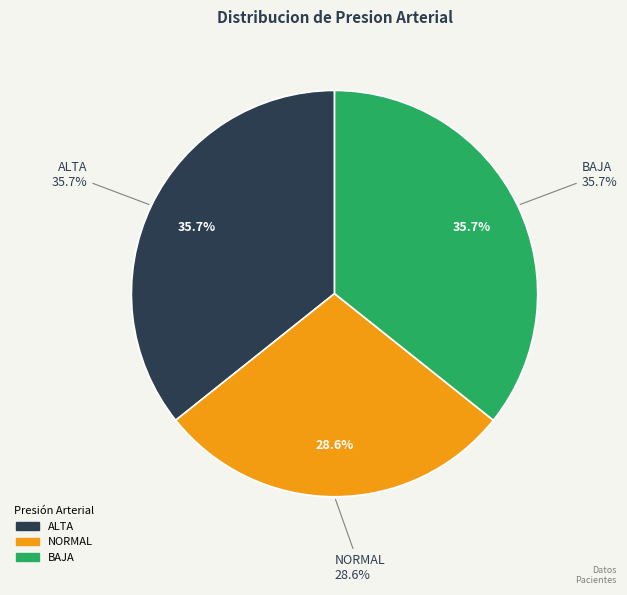

Is it true that ALTA is 36% of the pie?

True